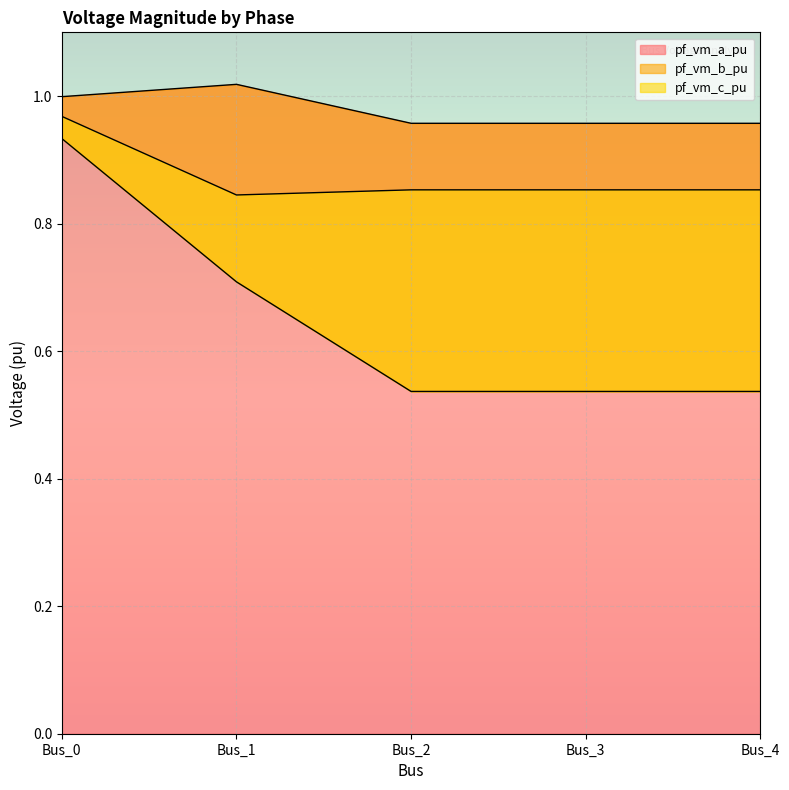

The value of pf_vm_a_pu at Bus_0 is 1.6. True or false?

False